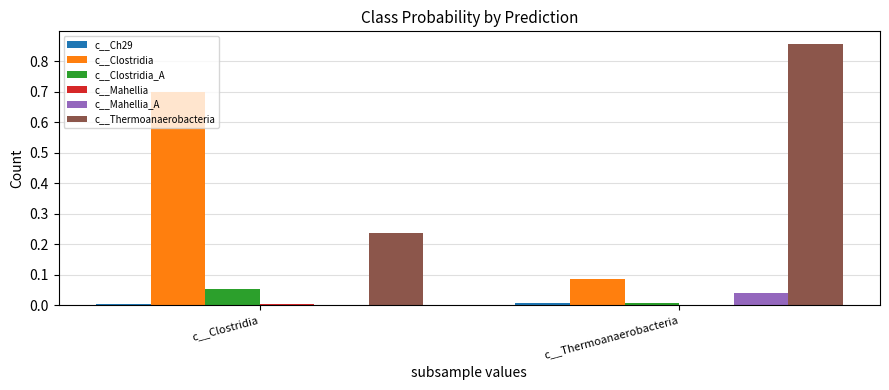

Is the value of c__Thermoanaerobacteria at c__Thermoanaerobacteria greater than the value of c__Clostridia_A at c__Clostridia?

Yes